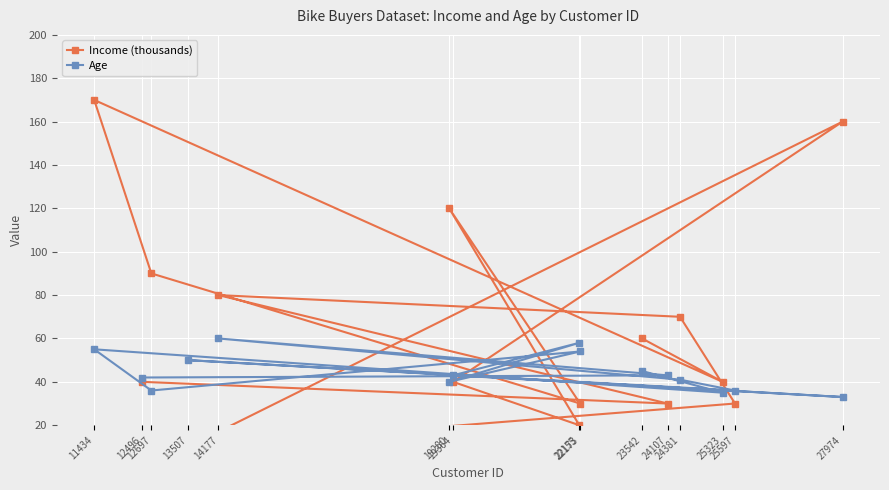

How many interior local valleys does the Income (thousands) series have?

5